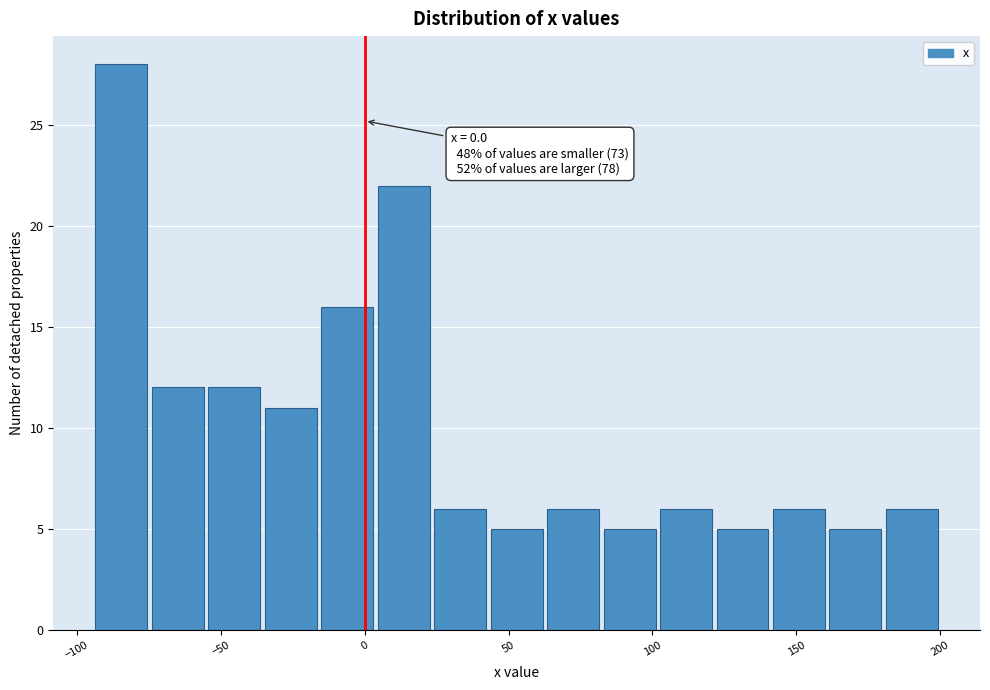

Read against the x-axis, roughly where is the centre of the tallest bar?

-85